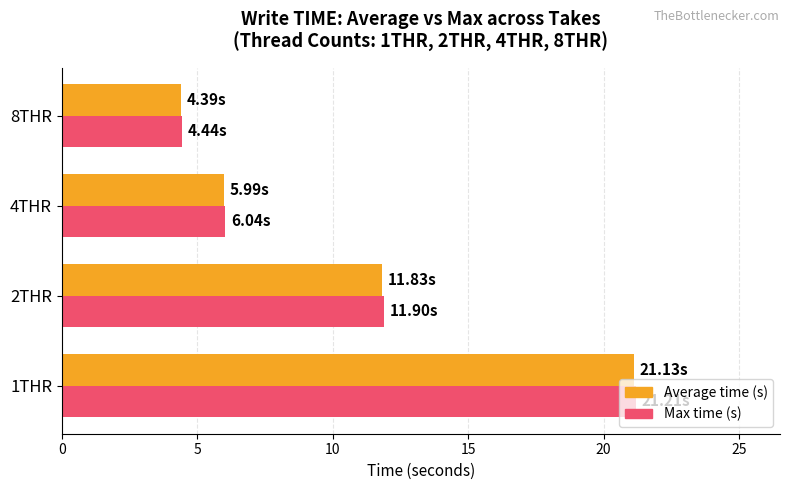

What is the sum of the Max time (s) values at 1THR and 2THR?

33.1